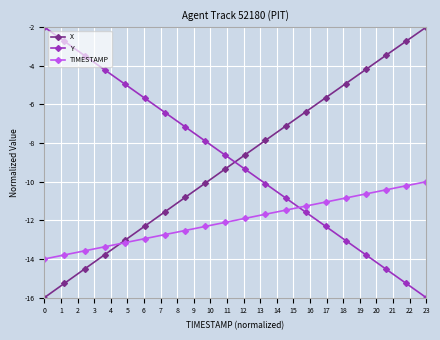

How many times do TIMESTAMP and Y cross each other?

1